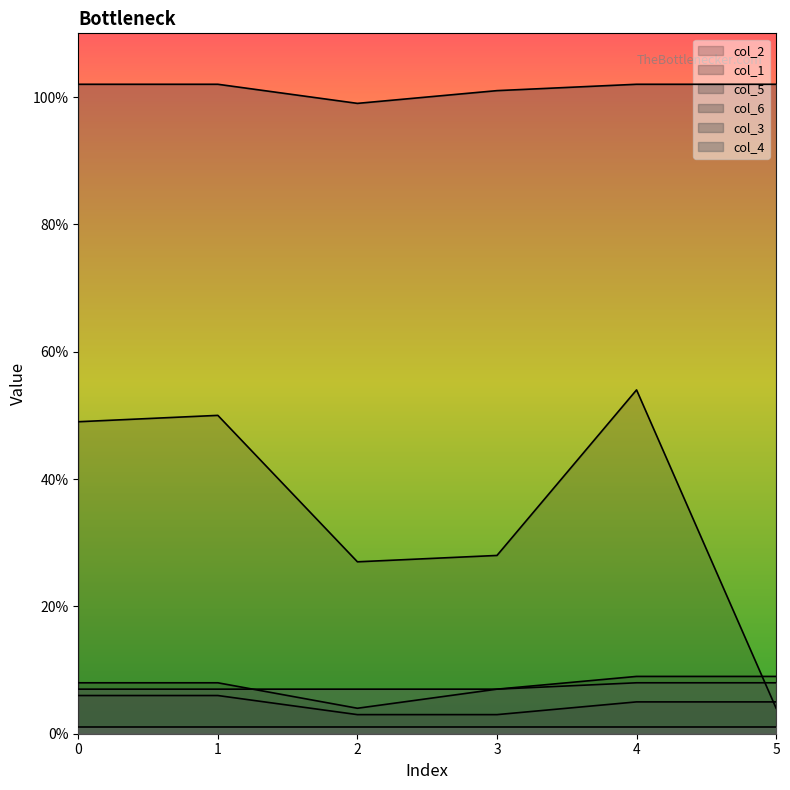

What is the greatest value displayed?

102